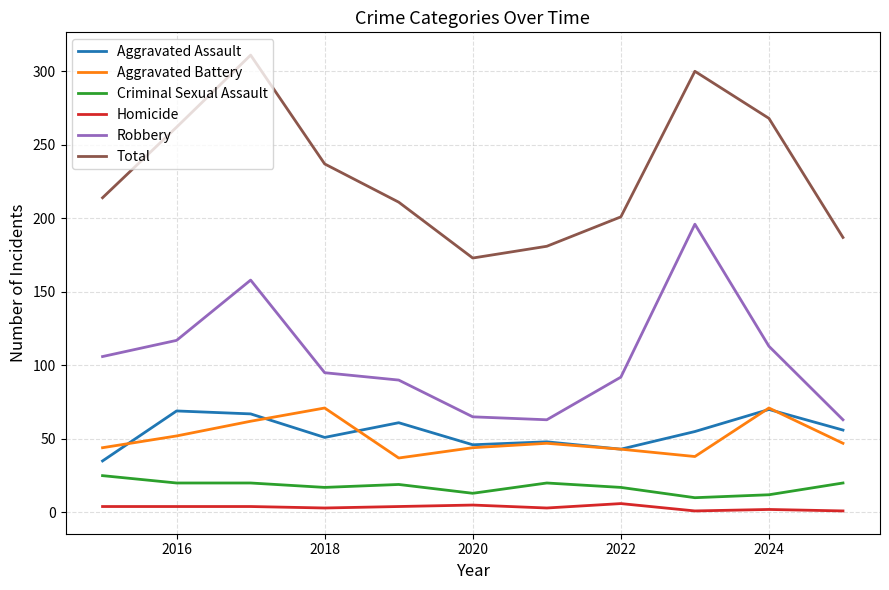

What is the maximum value shown in the chart?

311